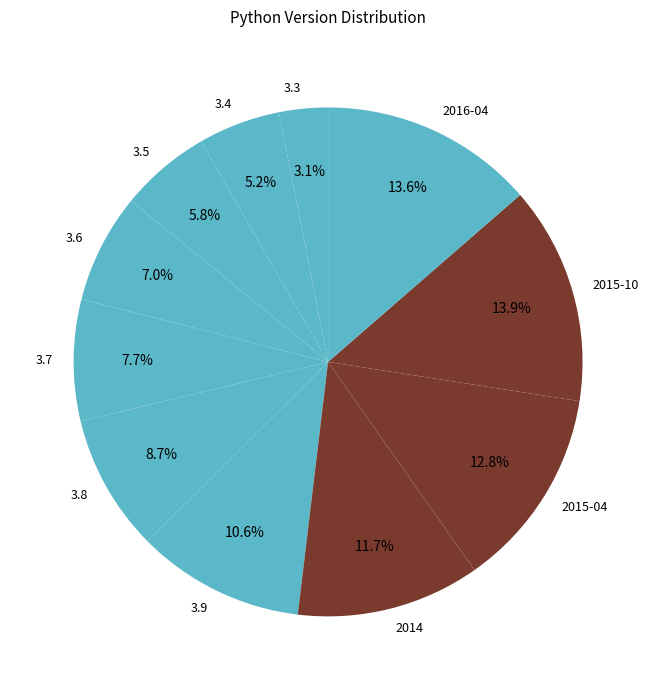

To the nearest percent, what percentage of the pie is 2015-10?

14%